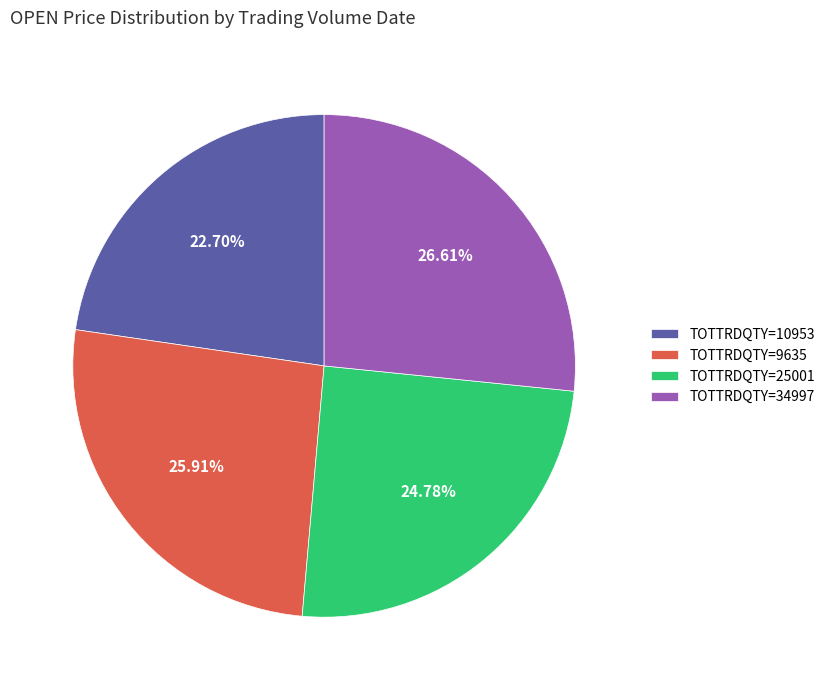

Is there any slice that represents more than half of the pie?

No